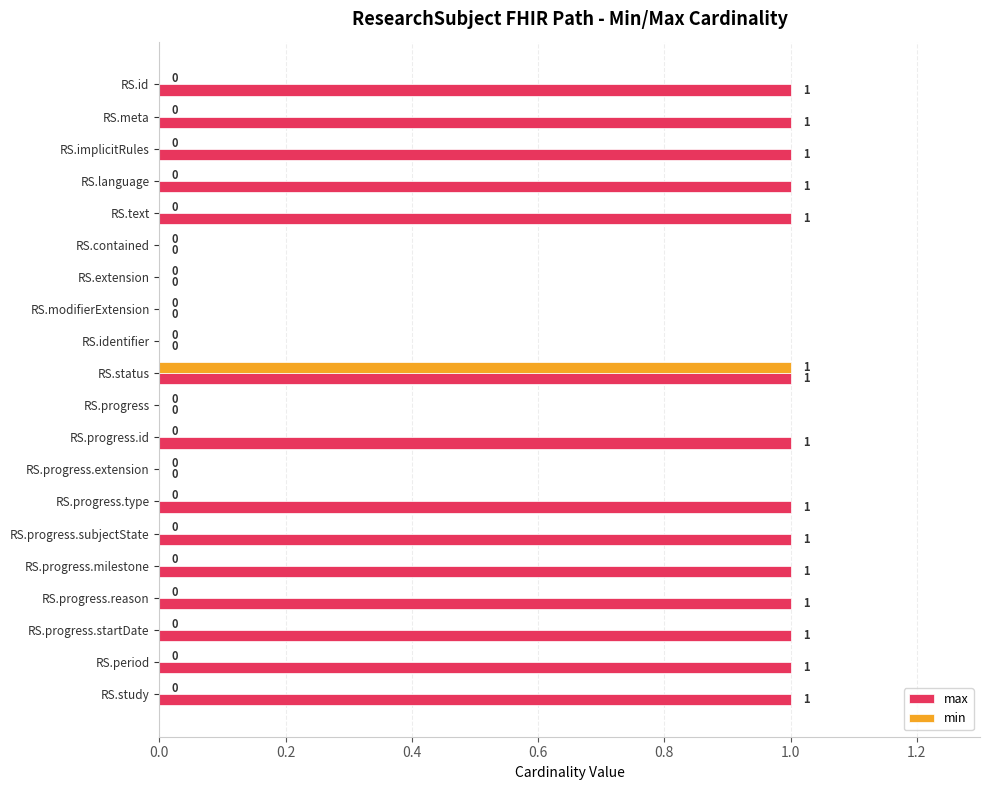

The min series shows 0 at RS.progress.startDate. True or false?

True